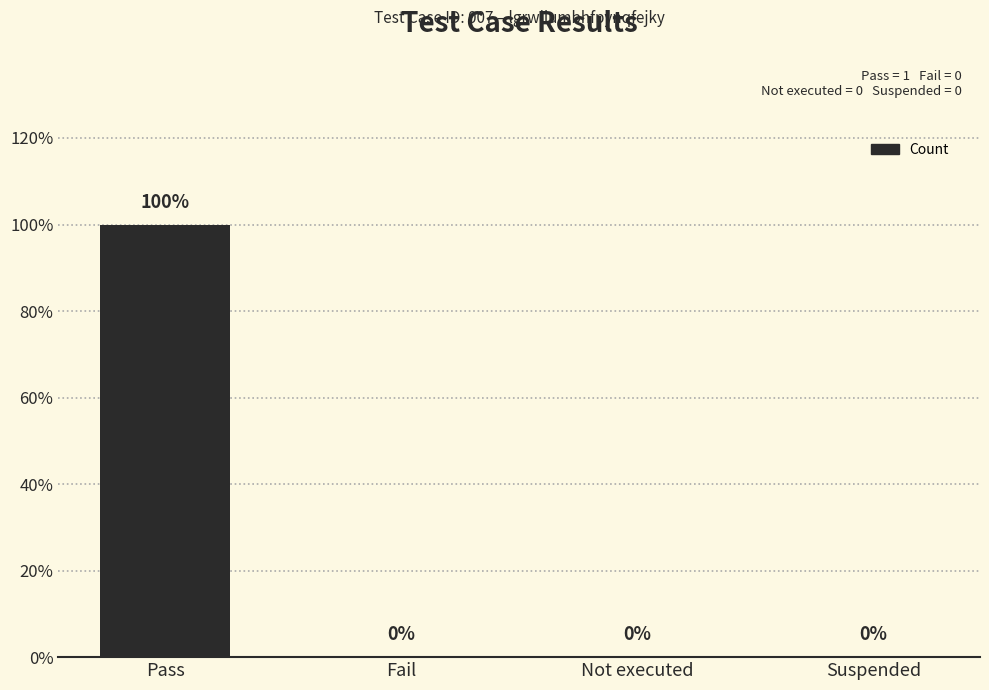

Which category has the highest value across all series?

Pass